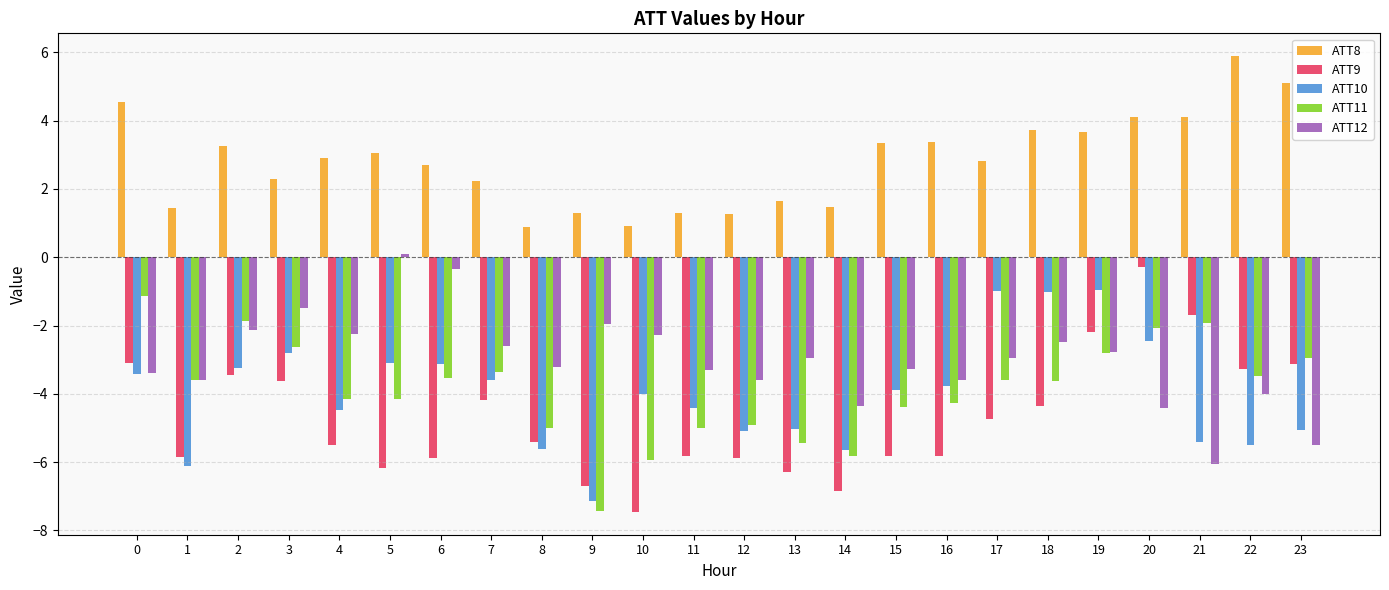

Count the number of data series in this chart.

5